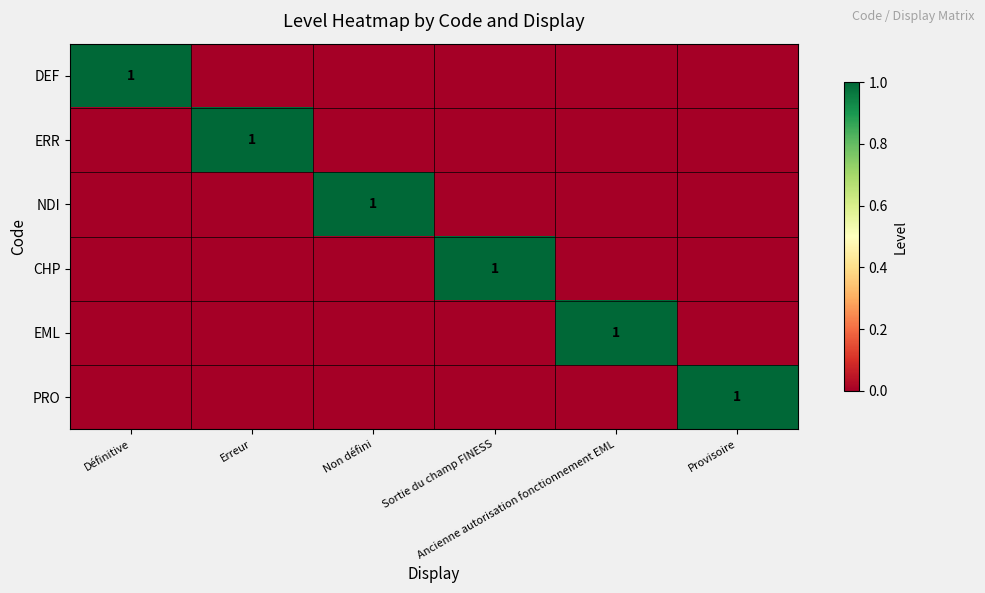

What is the total value across all series at Ancienne autorisation fonctionnement EML?

1